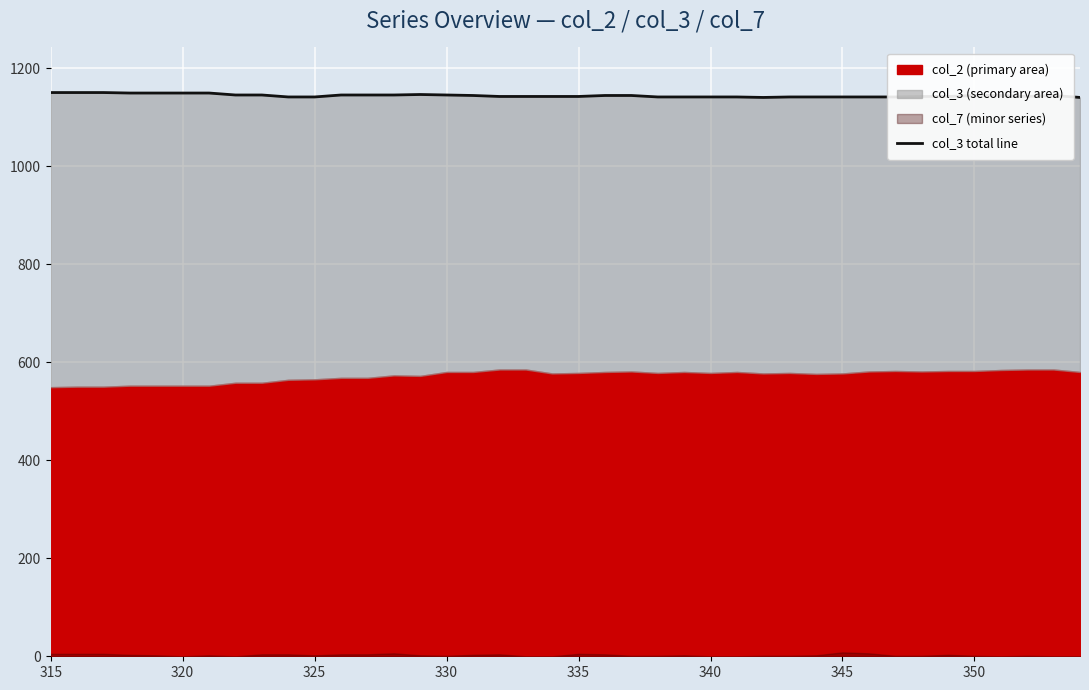

How many interior local peaks (higher than both neighbors) does the data have?

2